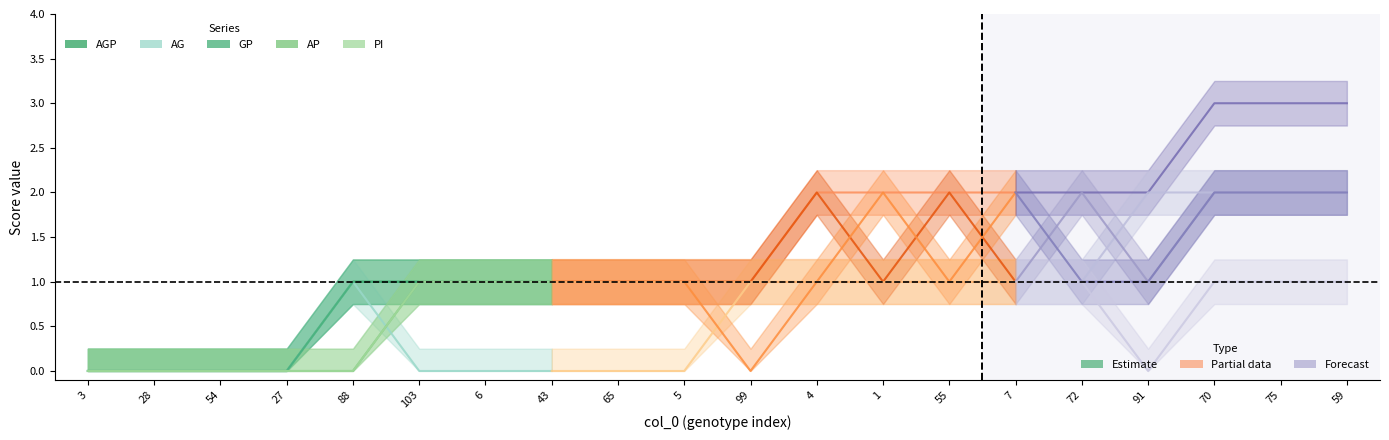

What position from the right is 6?

2